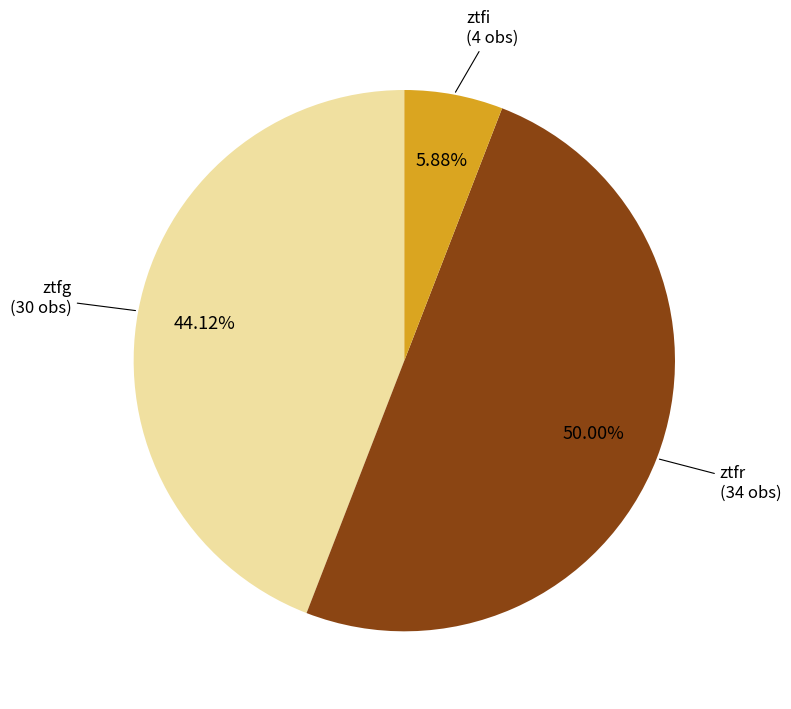

Count the number of slices in the pie.

3